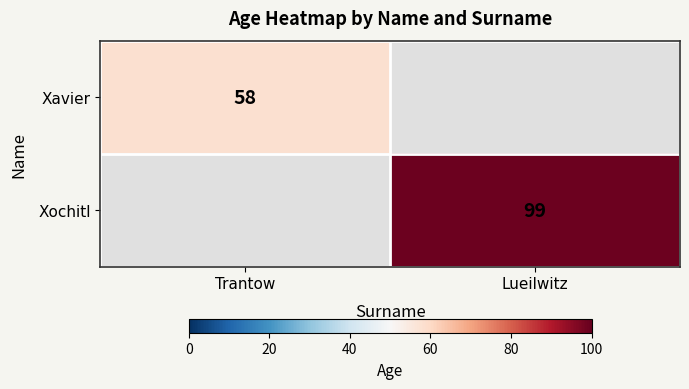

The value of Xochitl at Lueilwitz is 66. True or false?

False